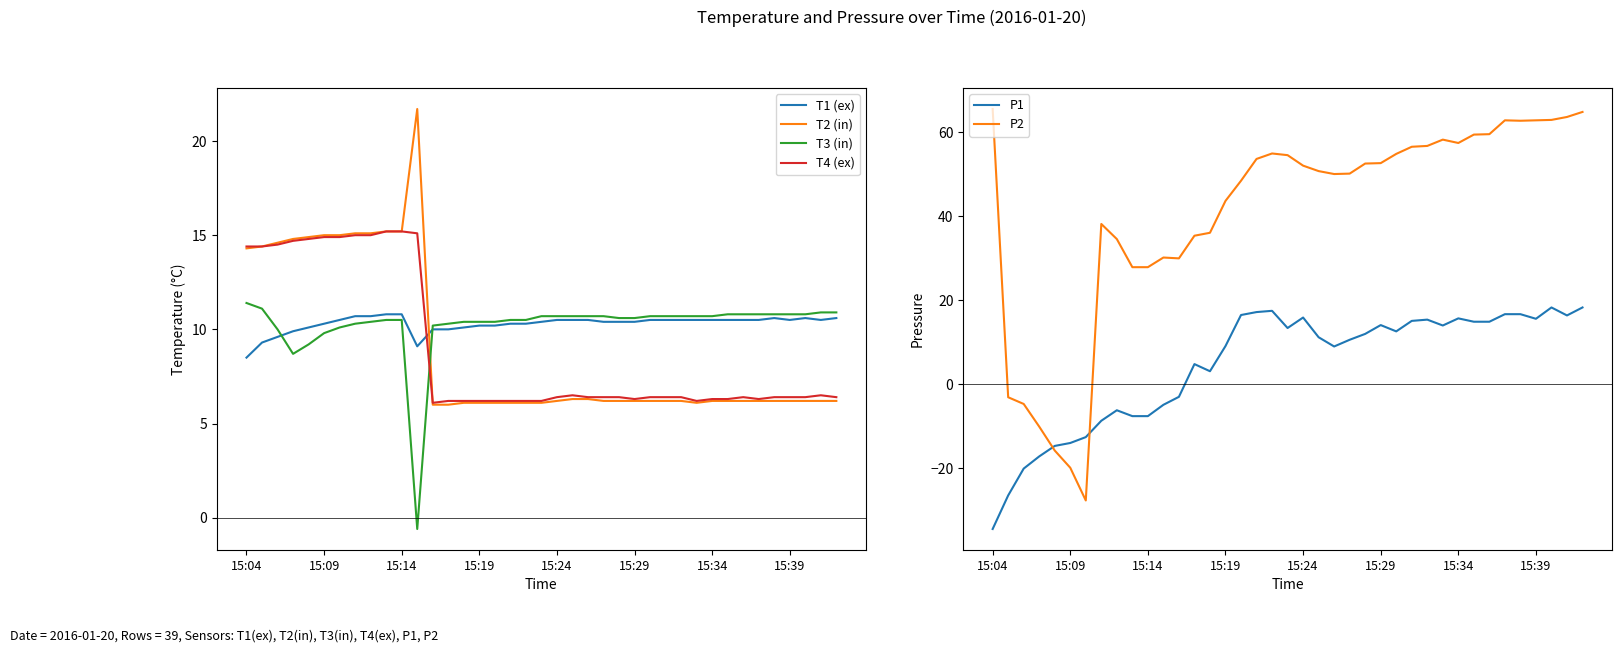

What position from the right is 14?

25